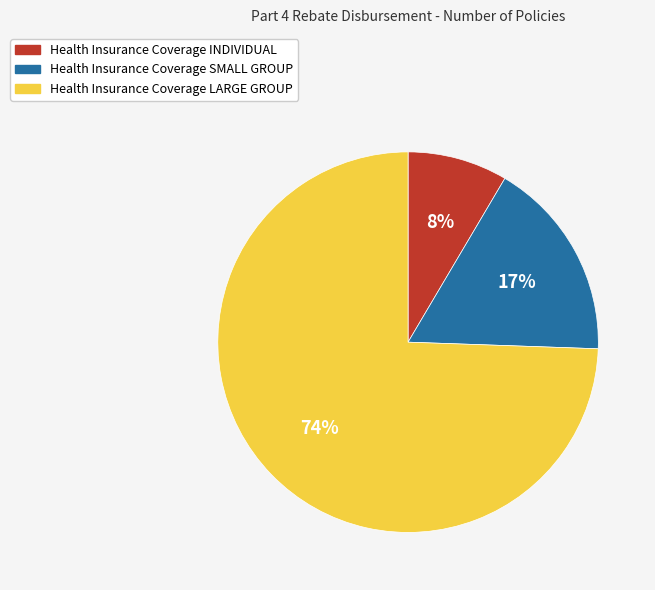

What percentage is the Health Insurance Coverage INDIVIDUAL slice, to the nearest percent?

8%